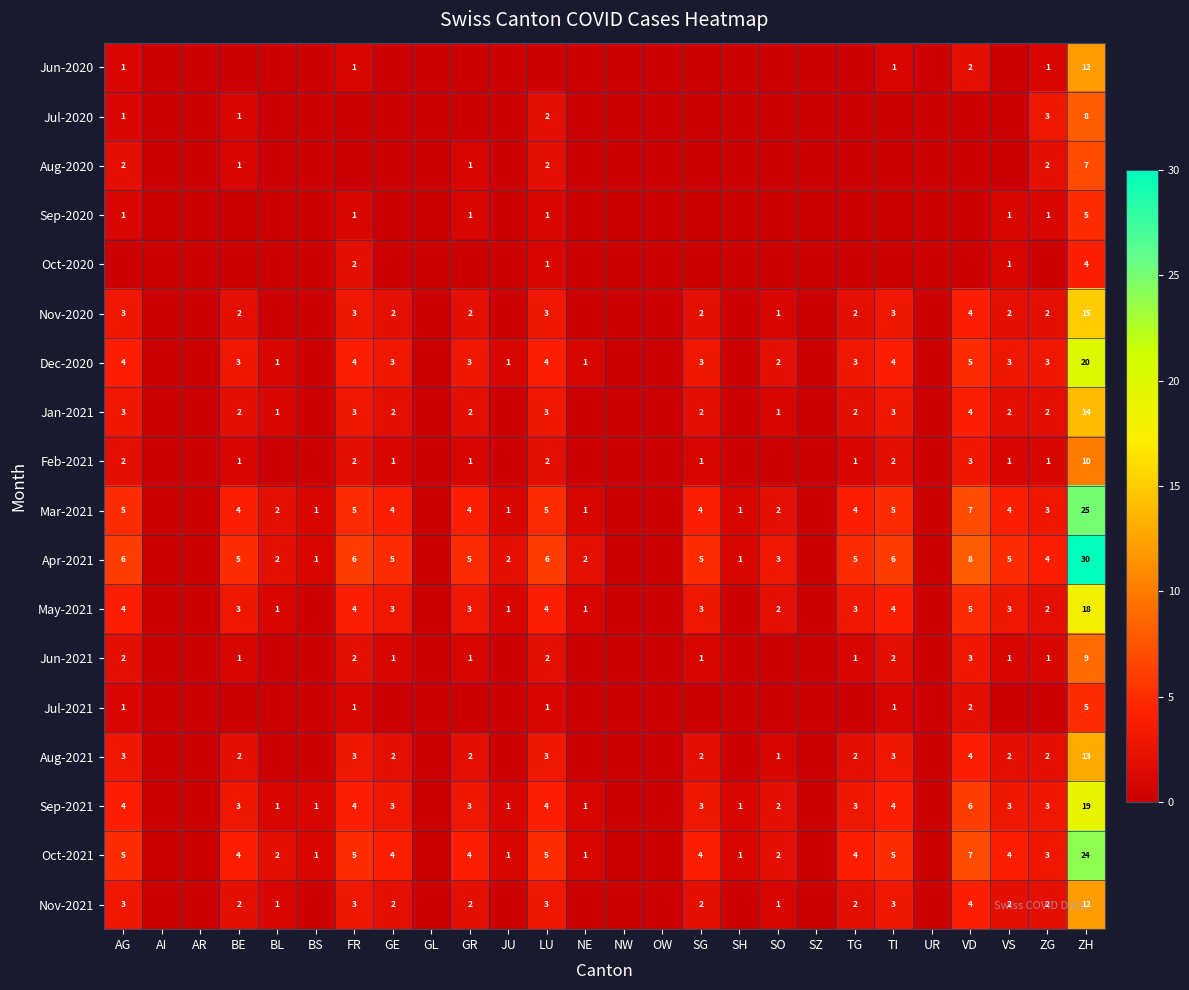

The value of Feb-2021 at ZG is 1. True or false?

True